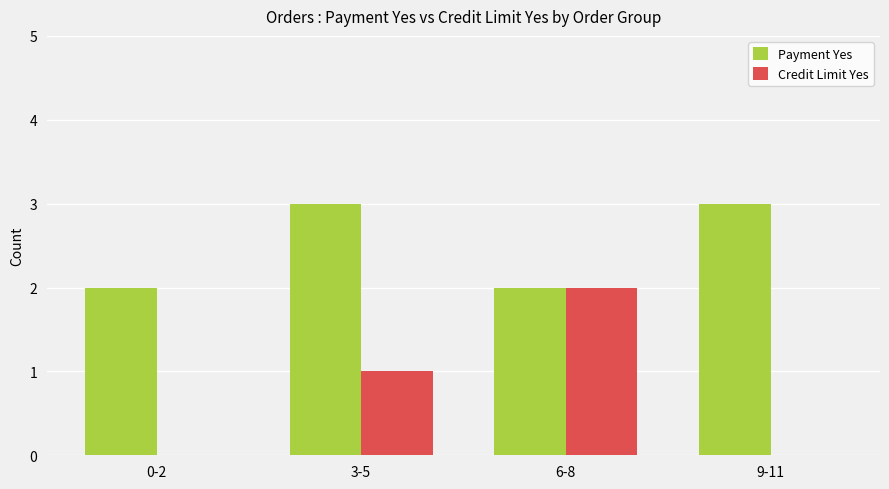

Reading left to right, extract all data points from this chart.

Payment Yes: 0-2=2	3-5=3	6-8=2	9-11=3
Credit Limit Yes: 0-2=0	3-5=1	6-8=2	9-11=0